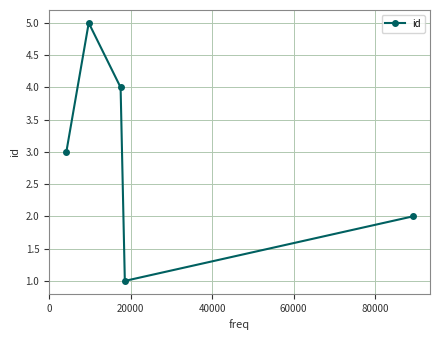

What is the greatest value displayed?

5